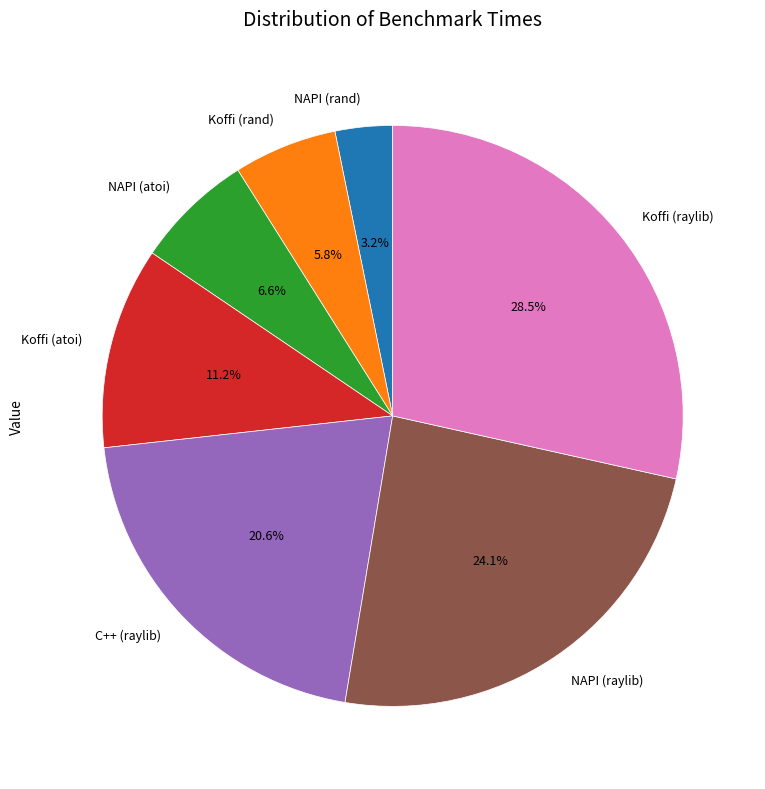

Rank the categories by value from highest to lowest.

Koffi (raylib), NAPI (raylib), C++ (raylib), Koffi (atoi), NAPI (atoi), Koffi (rand), NAPI (rand)